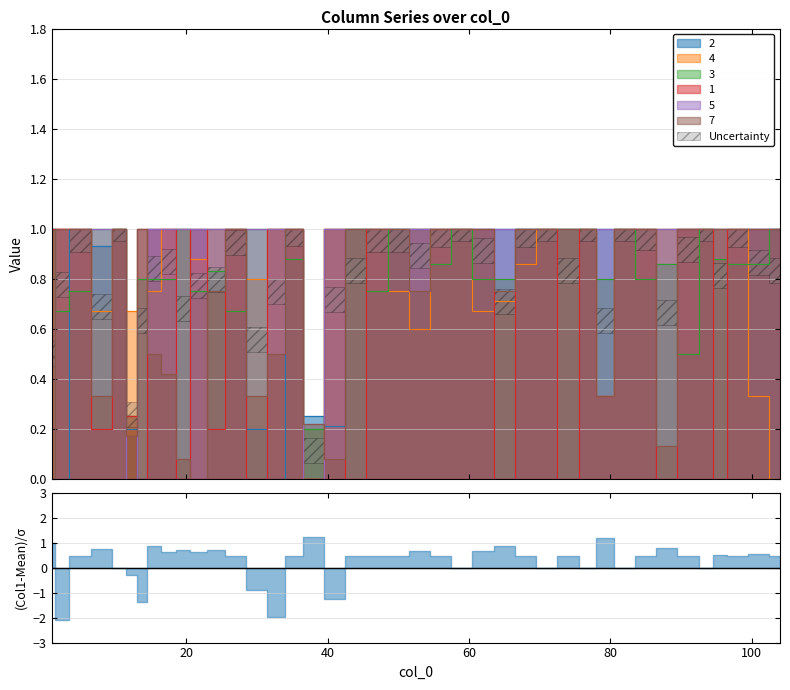

True or false: 4 has a value of 0.2 at 65.

False